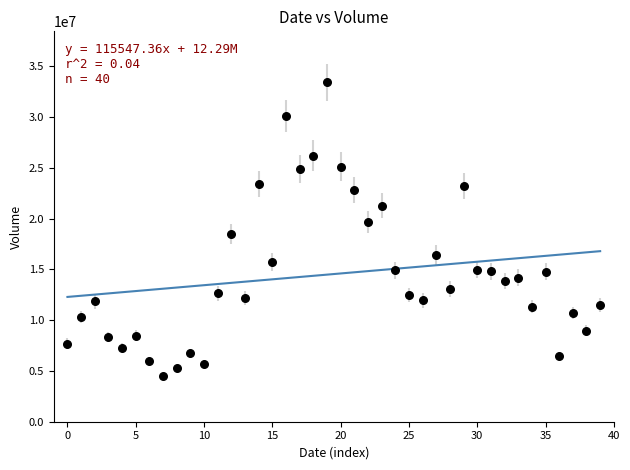

What is the range of Y values (max minus min)?

28927583